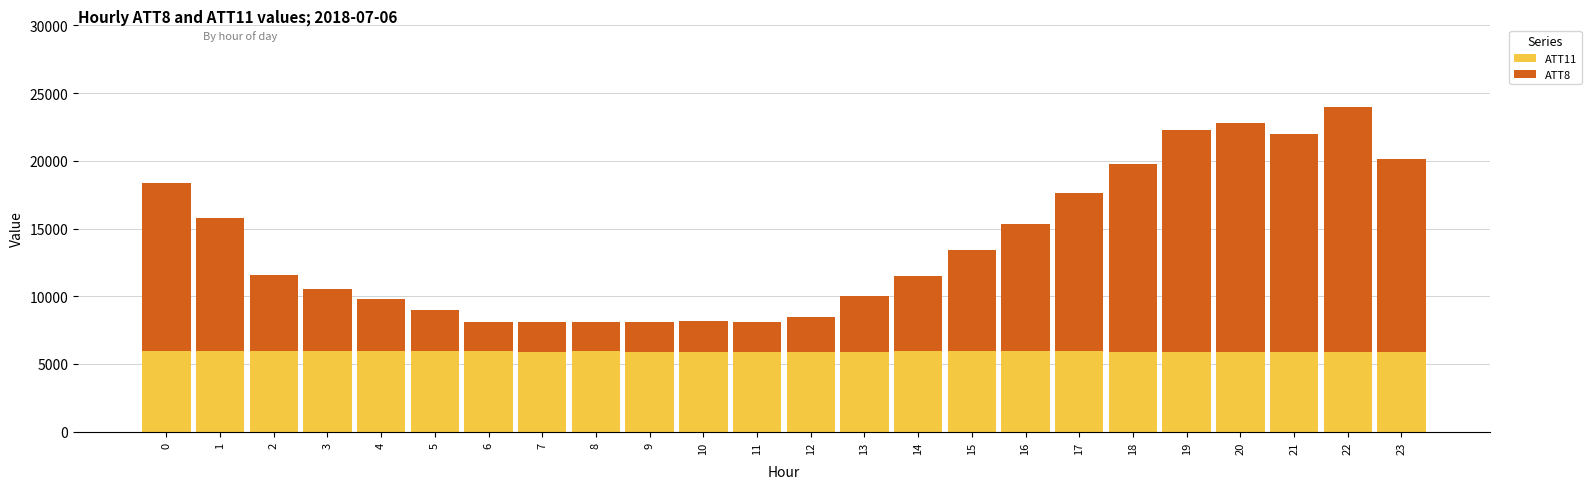

Does the chart contain stacked bars?

Yes